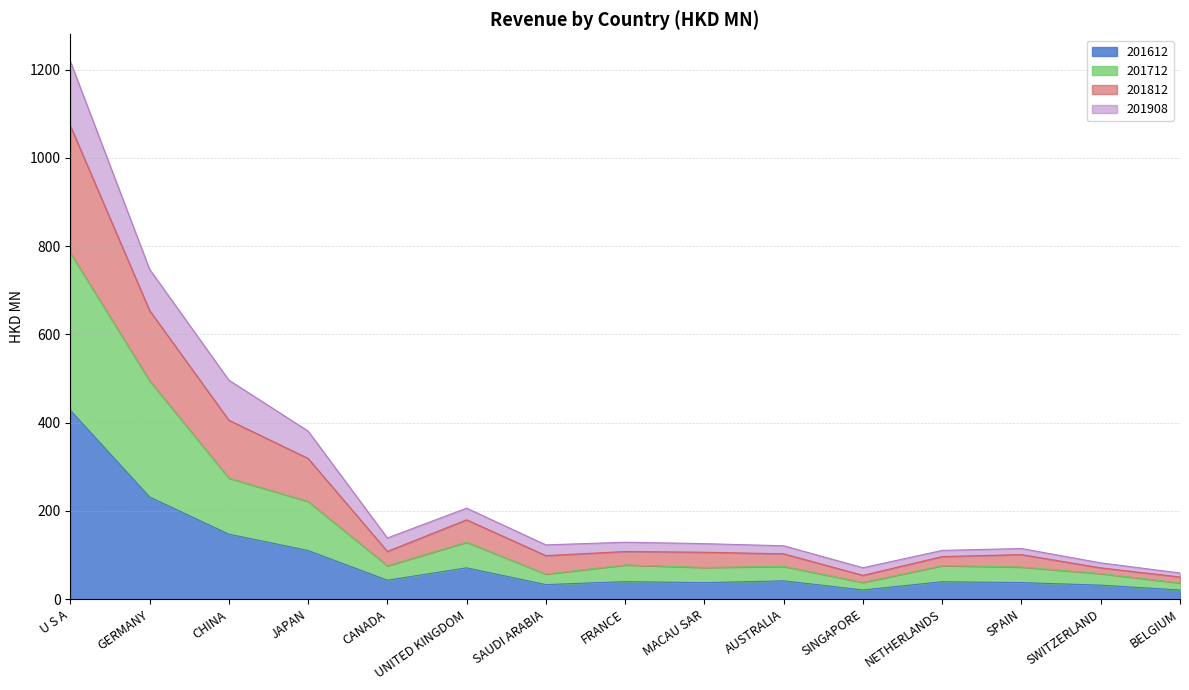

How many lines are shown in the chart?

4